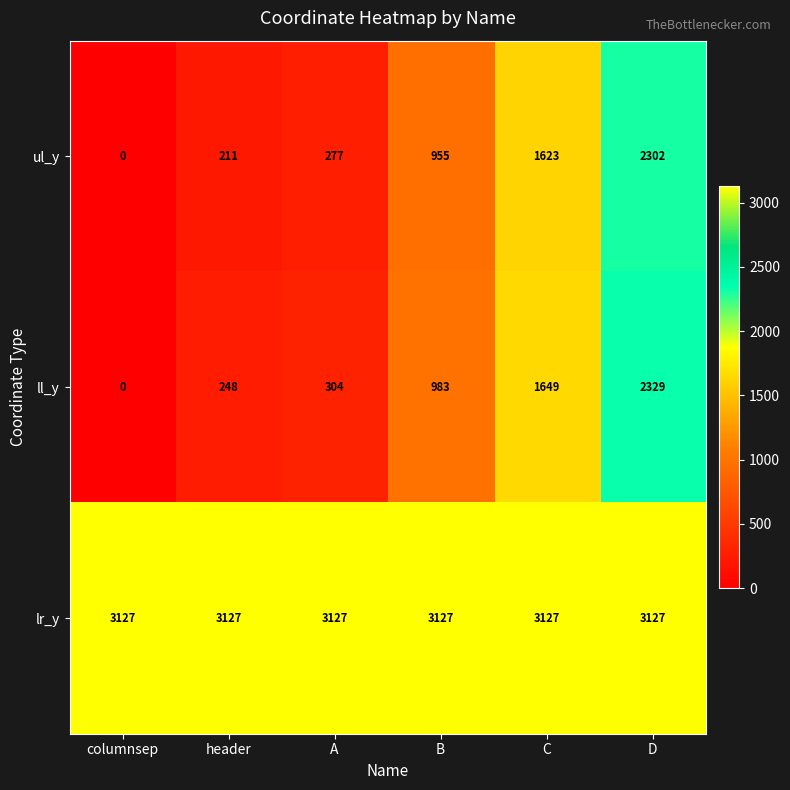

Reading right to left, list all the values displayed in this chart.

ul_y: 2302	1623	955	277	211	0
ll_y: 2329	1649	983	304	248	0
lr_y: 3127	3127	3127	3127	3127	3127